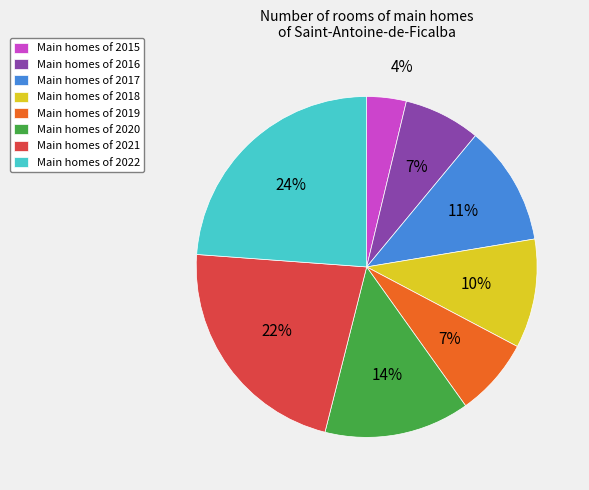

Do Main homes of 2018 and Main homes of 2015 together represent more than half of the pie?

No